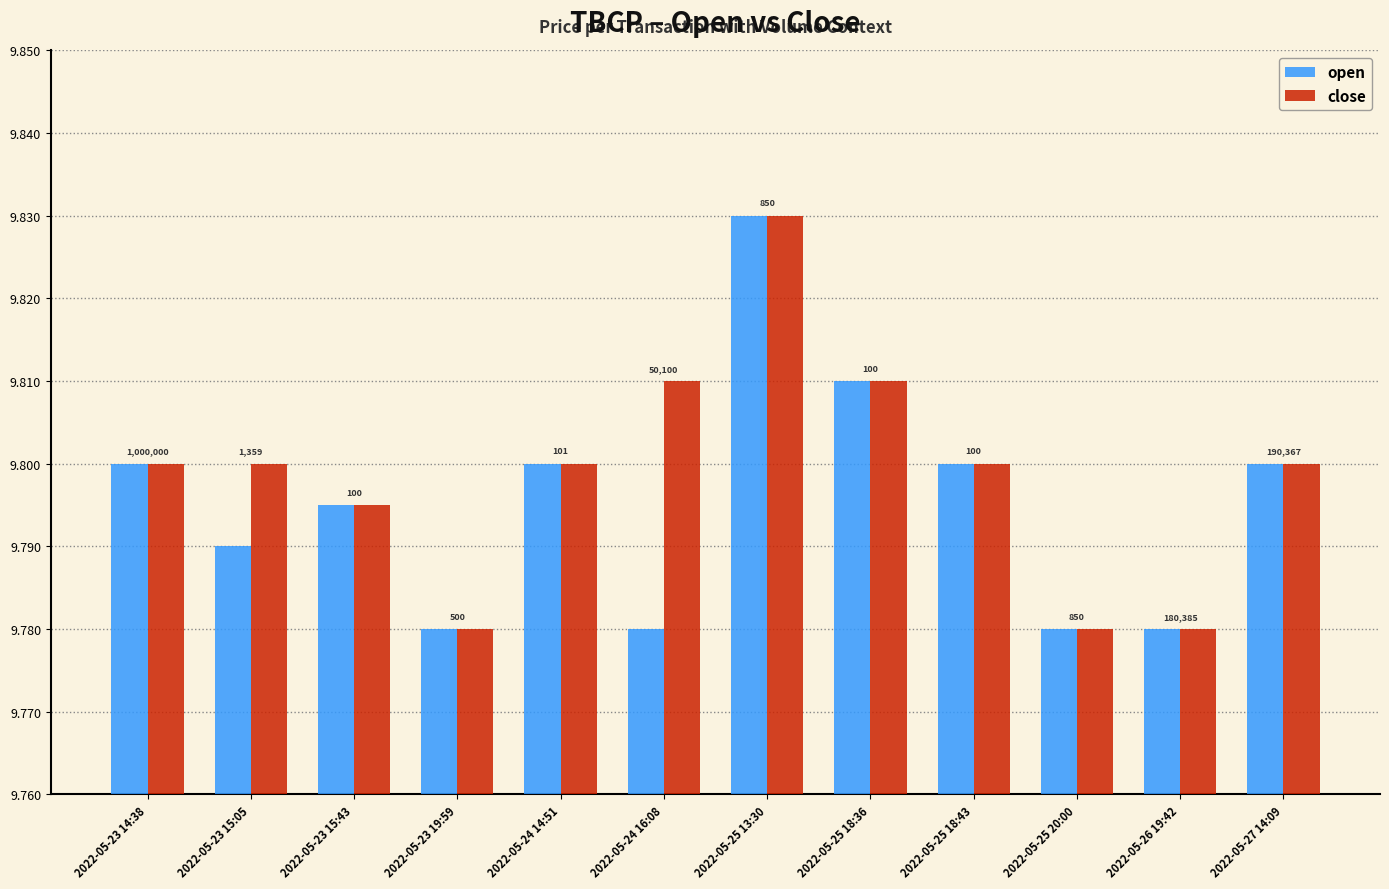

List the series in order of their peak value, highest first.

open, close